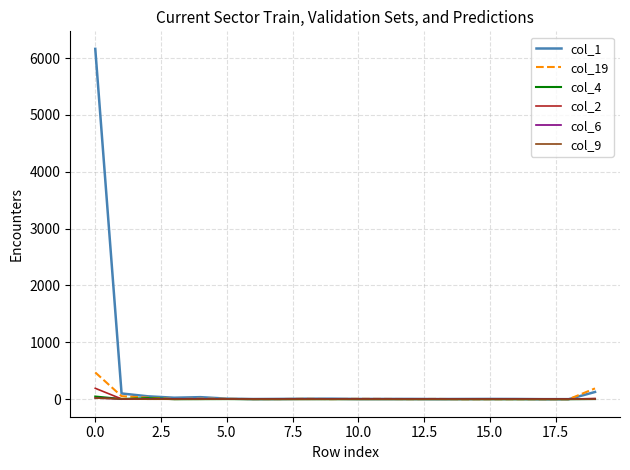

Which series has the largest total across all categories?

col_1